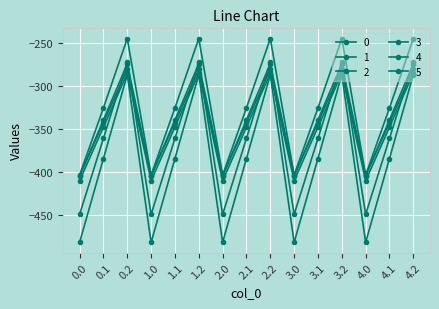

How many values in the 3 series exceed -342?

5